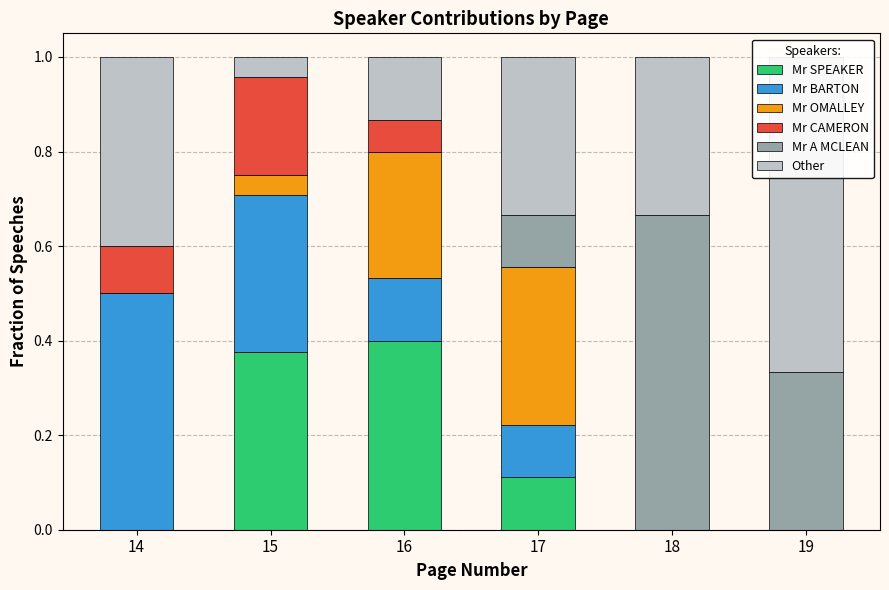

What is the difference between the second highest and second lowest values in the Mr CAMERON series?

0.1